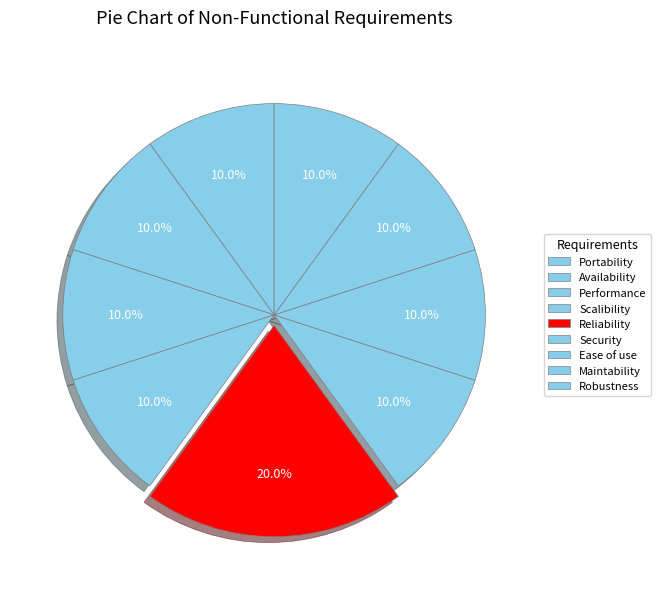

What percentage is the Performance slice, to the nearest percent?

10%